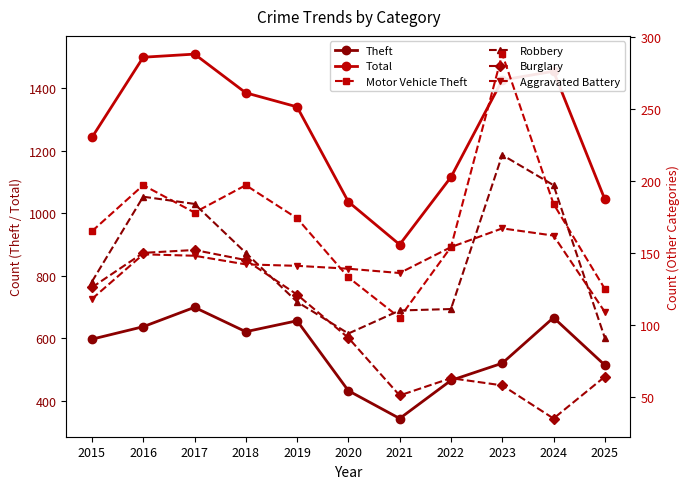

At which category does Burglary reach its first local valley?

2021